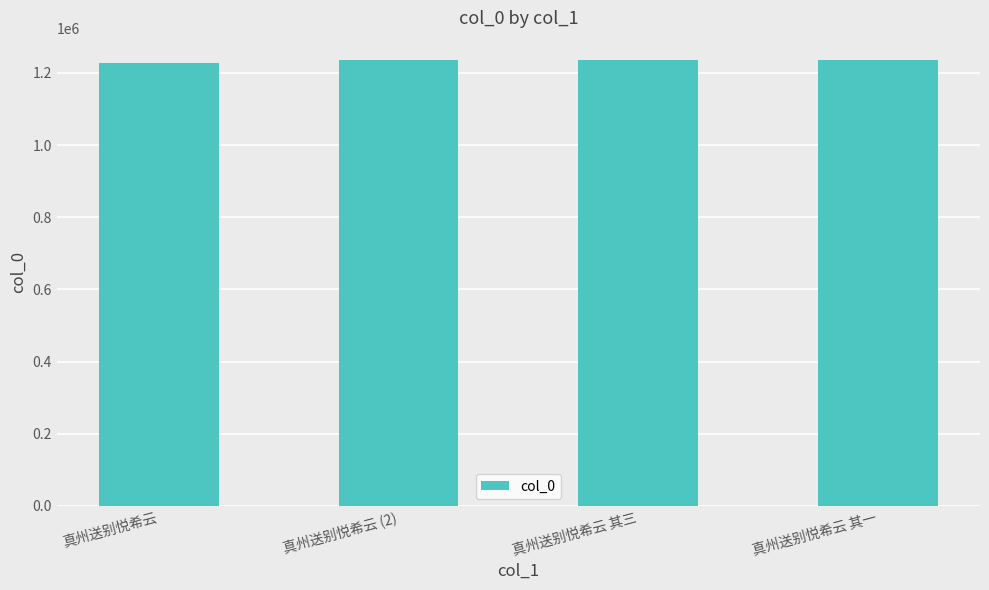

What is the difference between the maximum and minimum values?

8586